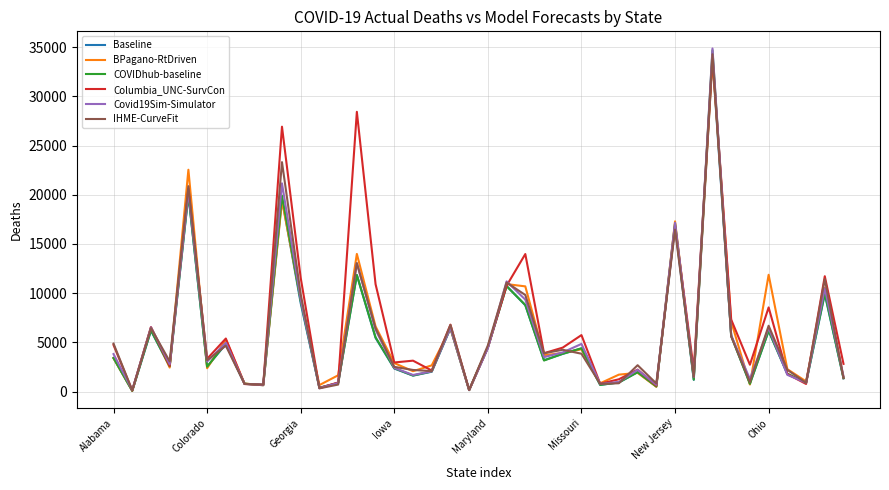

What is the maximum value shown in the chart?

34860.5